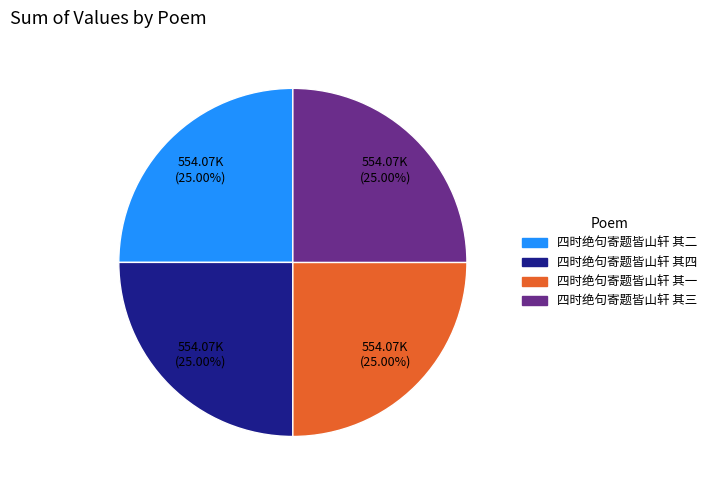

To the nearest percent, what portion does 四时绝句寄题皆山轩 其三 represent?

25%